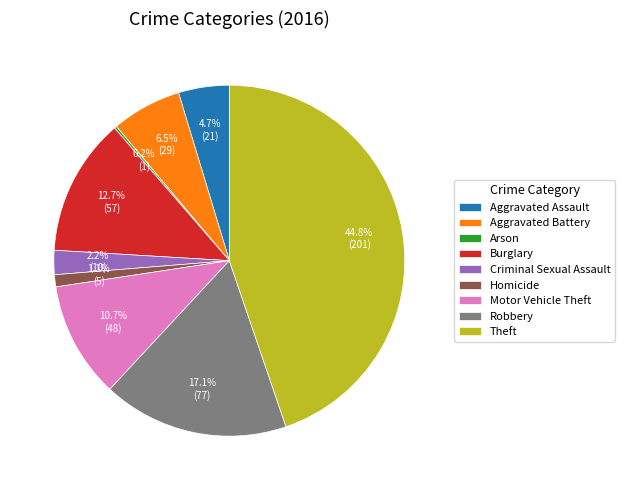

True or false: Aggravated Assault accounts for 5% of the total.

True